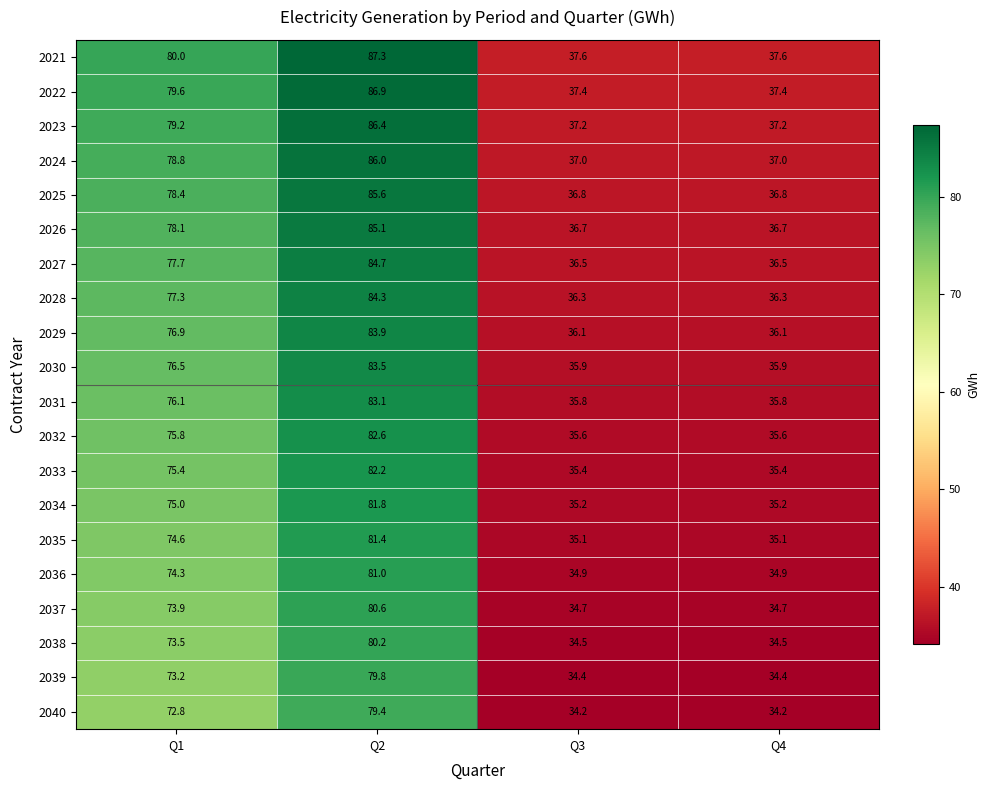

Which series has the largest total across all categories?

2021